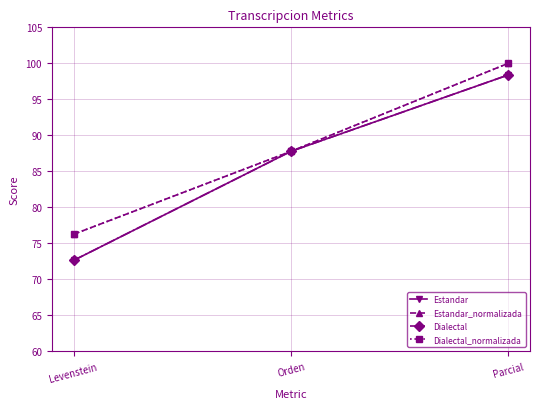

Does the chart have visible grid lines?

Yes